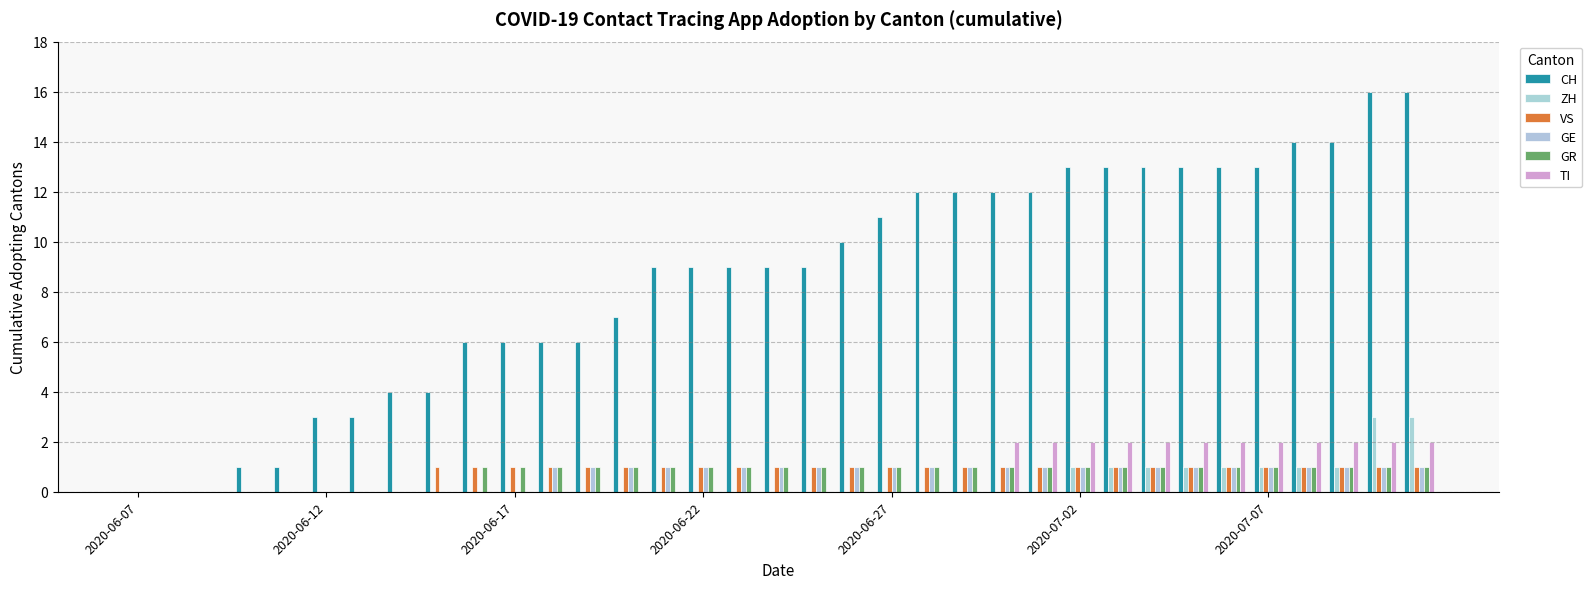

Count the number of data series in this chart.

6